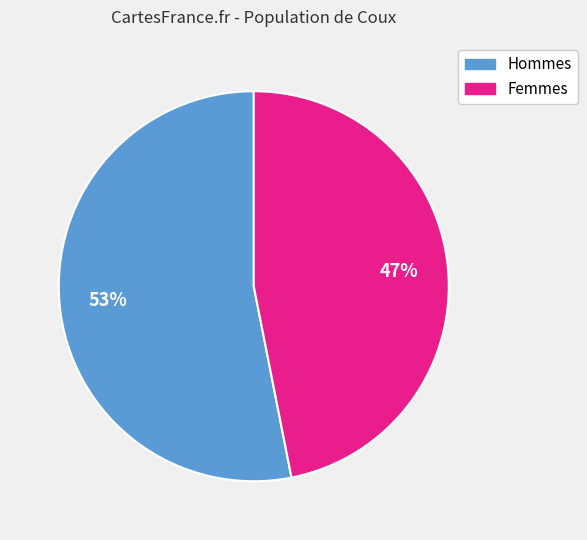

How many segments does this pie chart have?

2